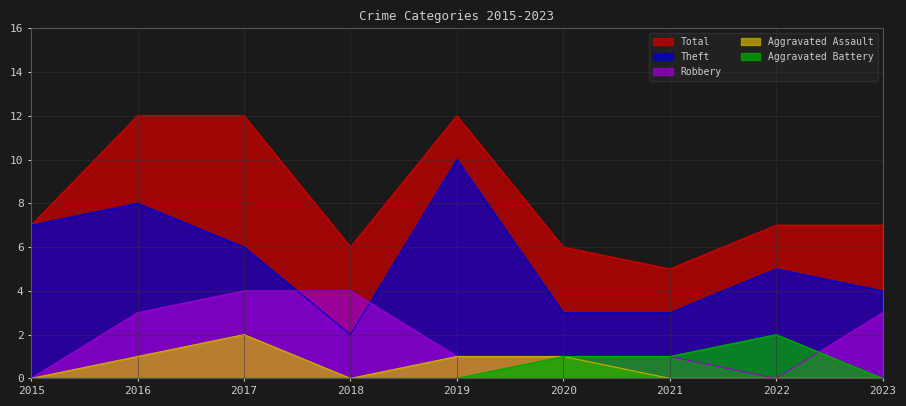

Is it true that Total equals 7 at 2023?

True